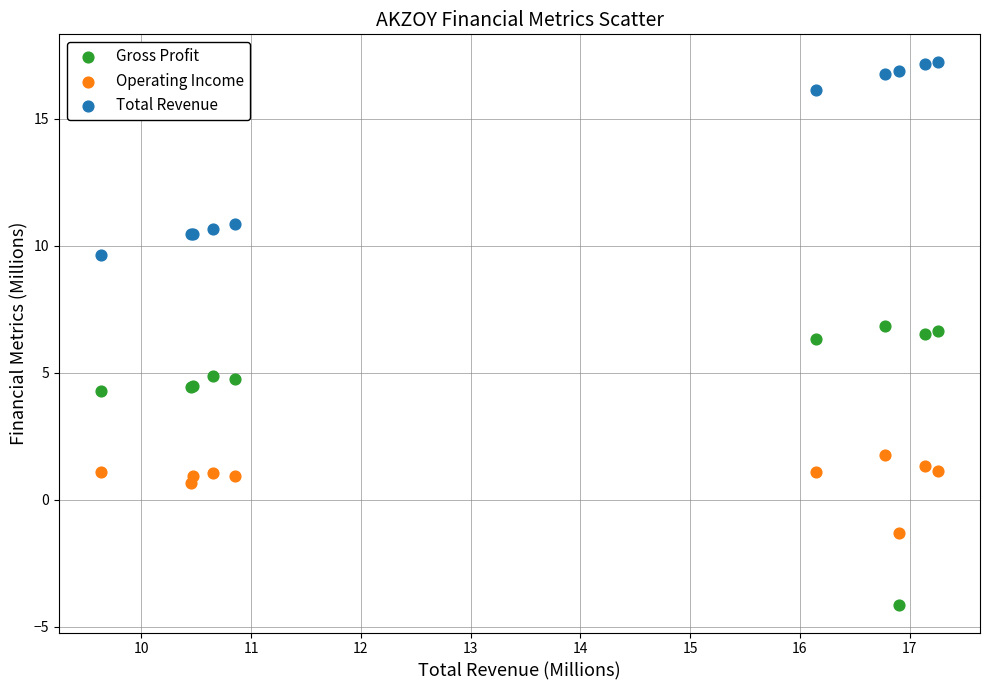

Which series contains the lowest Y value?

Gross Profit